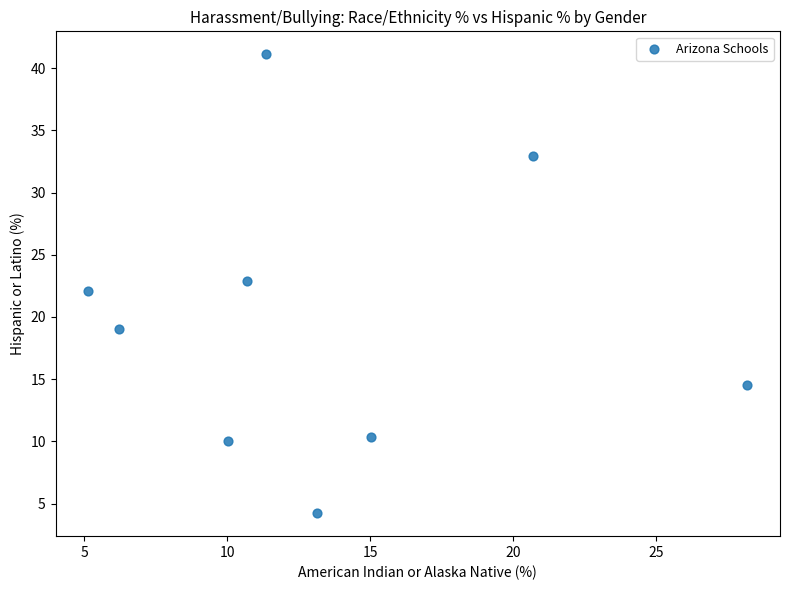

What is the average X value?

13.4